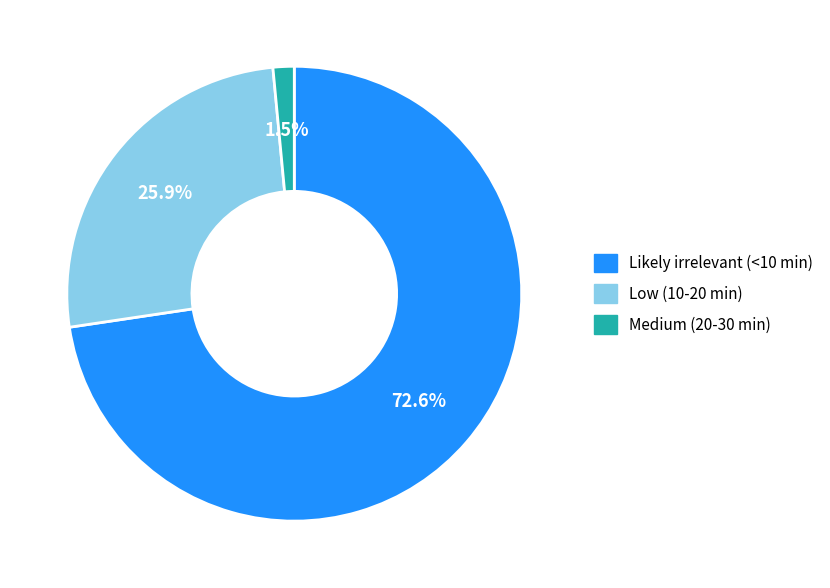

To the nearest percent, what percentage of the pie is Low (10-20 min)?

26%